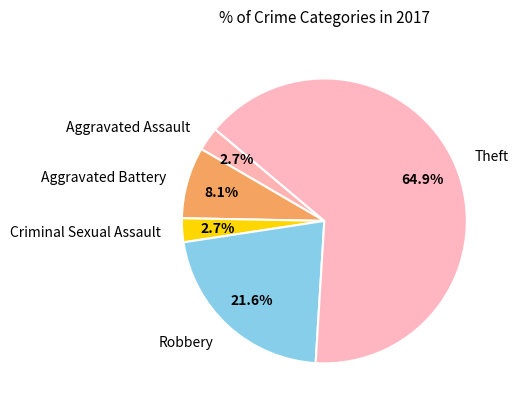

Is Theft the majority of the pie?

Yes